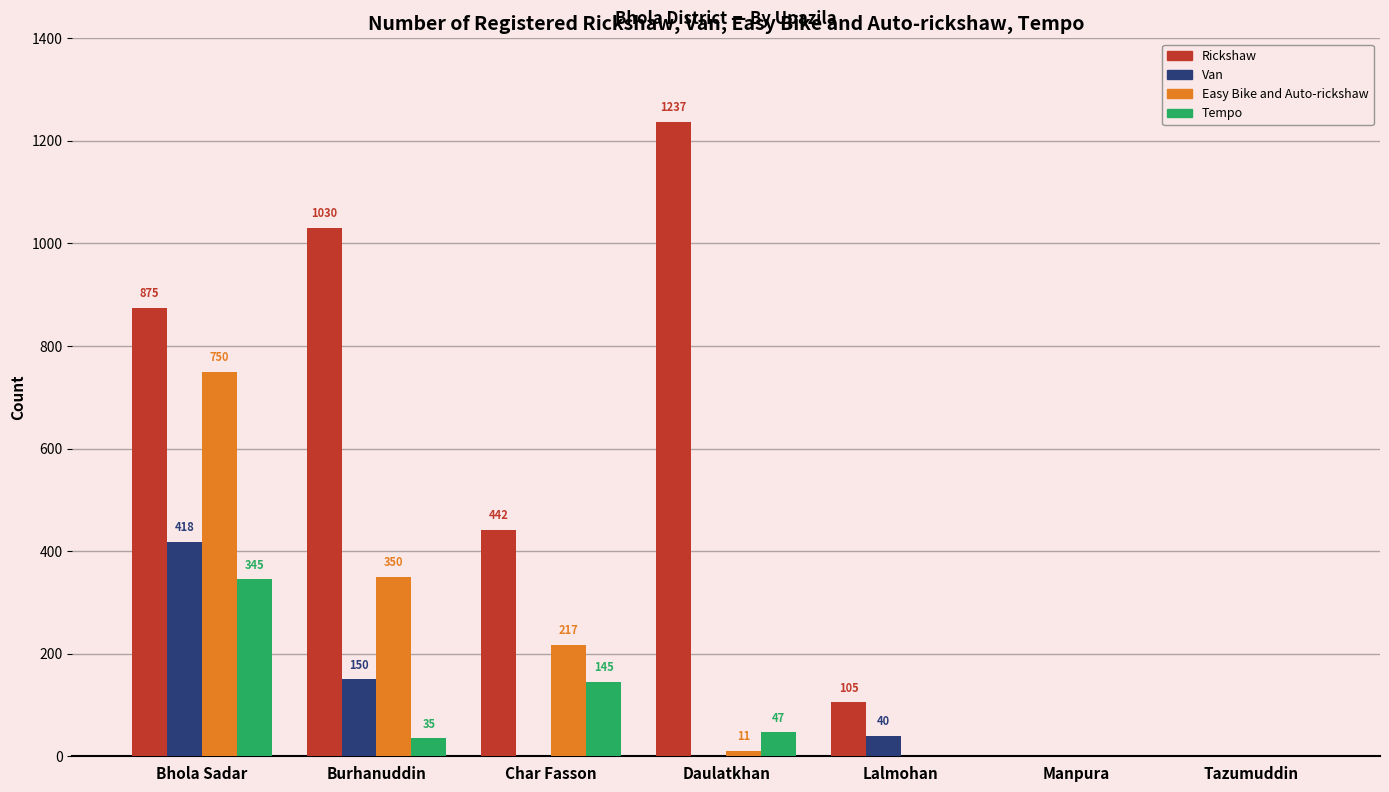

Reading left to right, what are all the values shown in this chart?

Rickshaw: 875	1030	442	1237	105	0	0
Van: 418	150	0	0	40	0	0
Easy Bike and Auto-rickshaw: 750	350	217	11	0	0	0
Tempo: 345	35	145	47	0	0	0